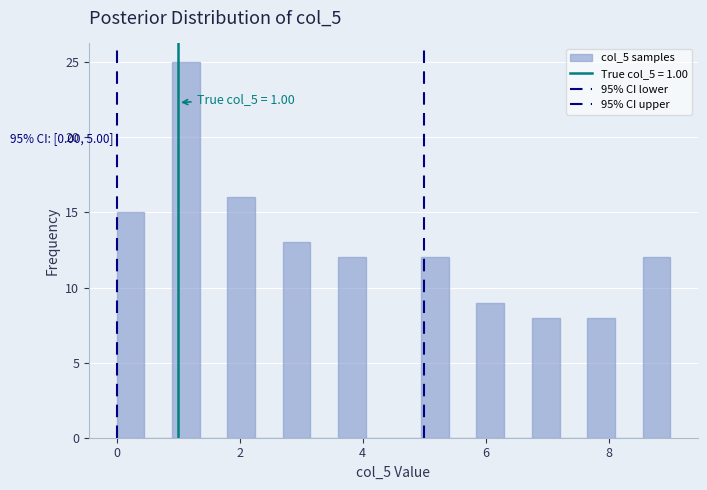

Read against the x-axis, roughly where is the centre of the tallest bar?

1.2